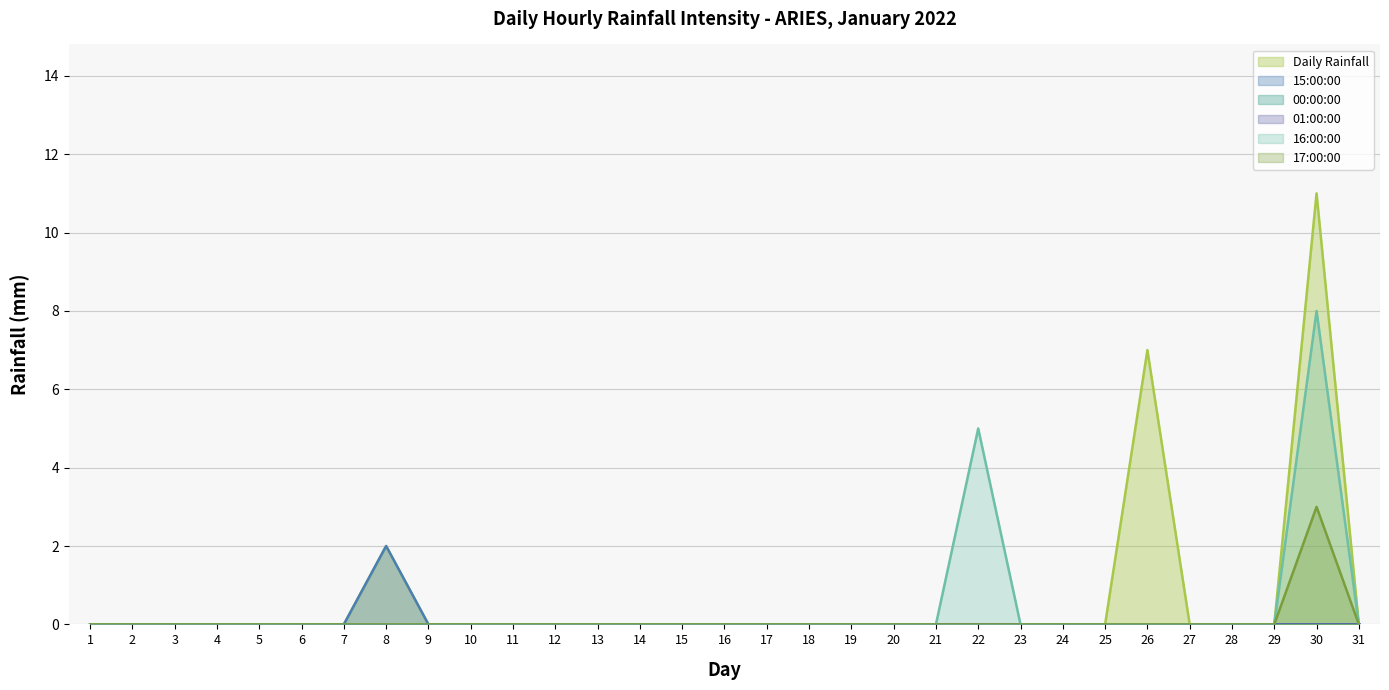

True or false: Daily Rainfall has more than 1 points higher than both neighbors.

True